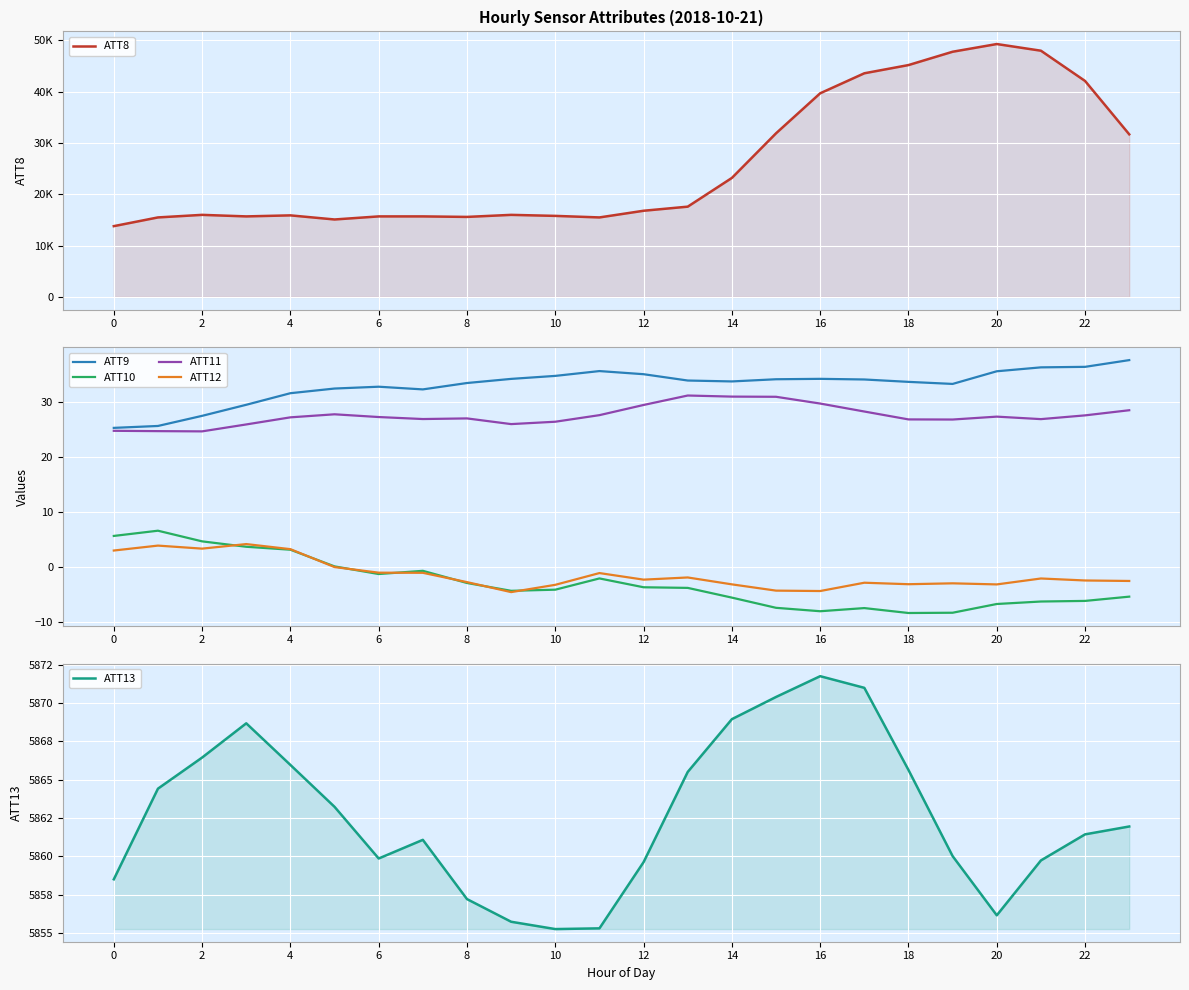

True or false: ATT12 has a value of -3.1 at 20.

True